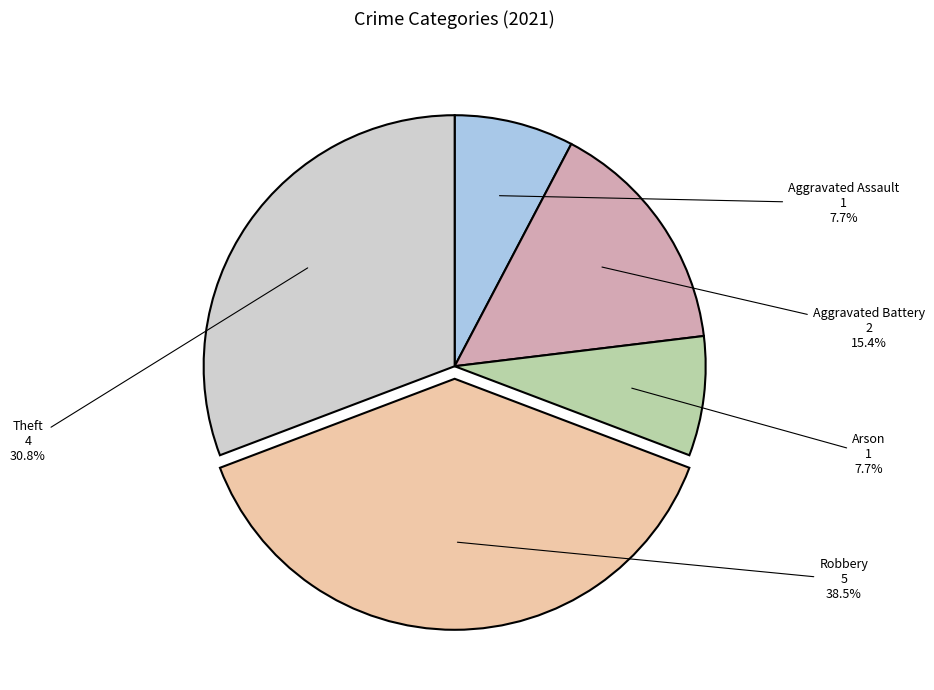

Approximately how many times larger is the value at Robbery compared to Aggravated Battery?

2.5